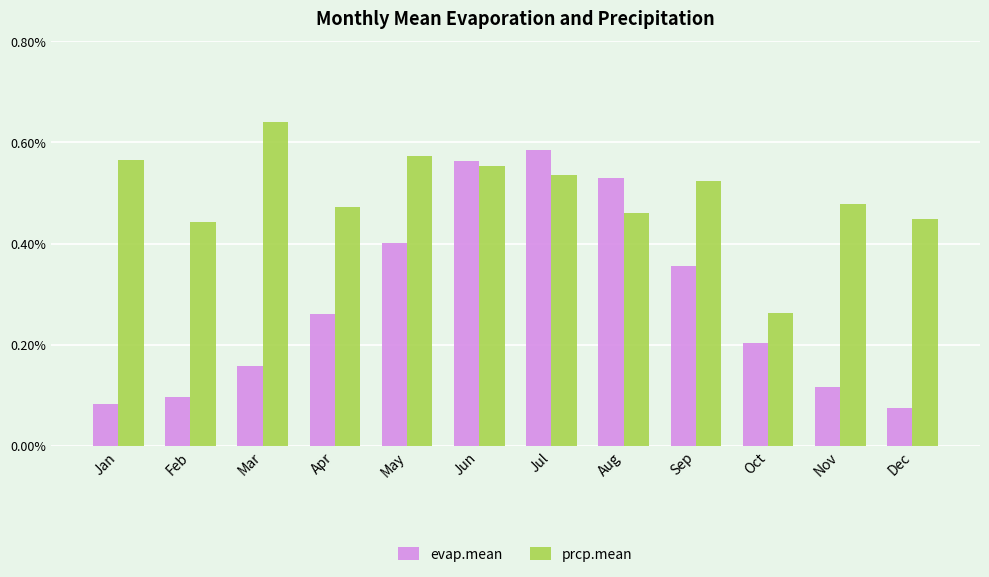

Does the chart contain stacked bars?

No